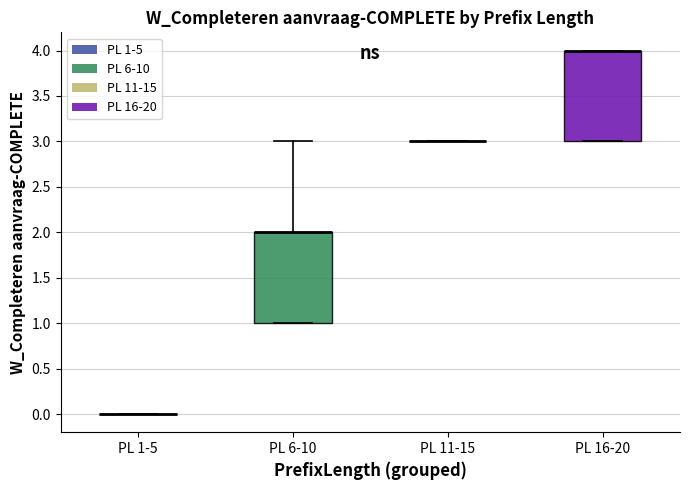

Reading left to right, transcribe this box plot: for each box, give where its median line is, the range the box spans, and where its two whiskers end, as read against the y-axis. The values are not printed on the chart, so give them approximately, as read against the axis.

PL 1-5: box collapsed to a line at 0, whiskers 0 to 0
PL 6-10: median 2 (drawn on the box's upper edge), box 1 to 2, whiskers 1 to 3
PL 11-15: box collapsed to a line at 3, whiskers 3 to 3
PL 16-20: median 4 (drawn on the box's upper edge), box 3 to 4, whiskers 3 to 4